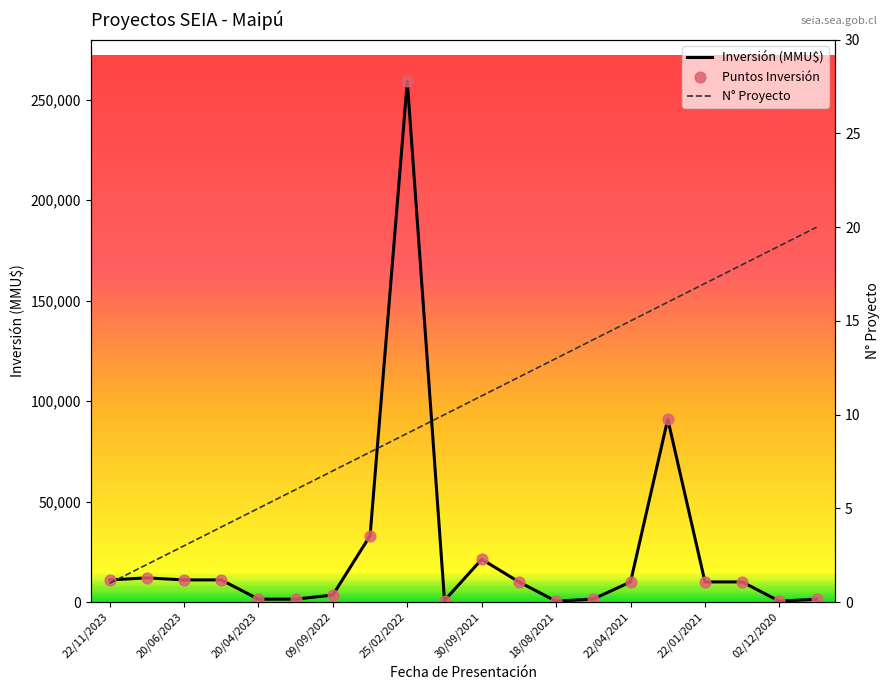

Which series has the largest total across all categories?

Inversión (MMU$)